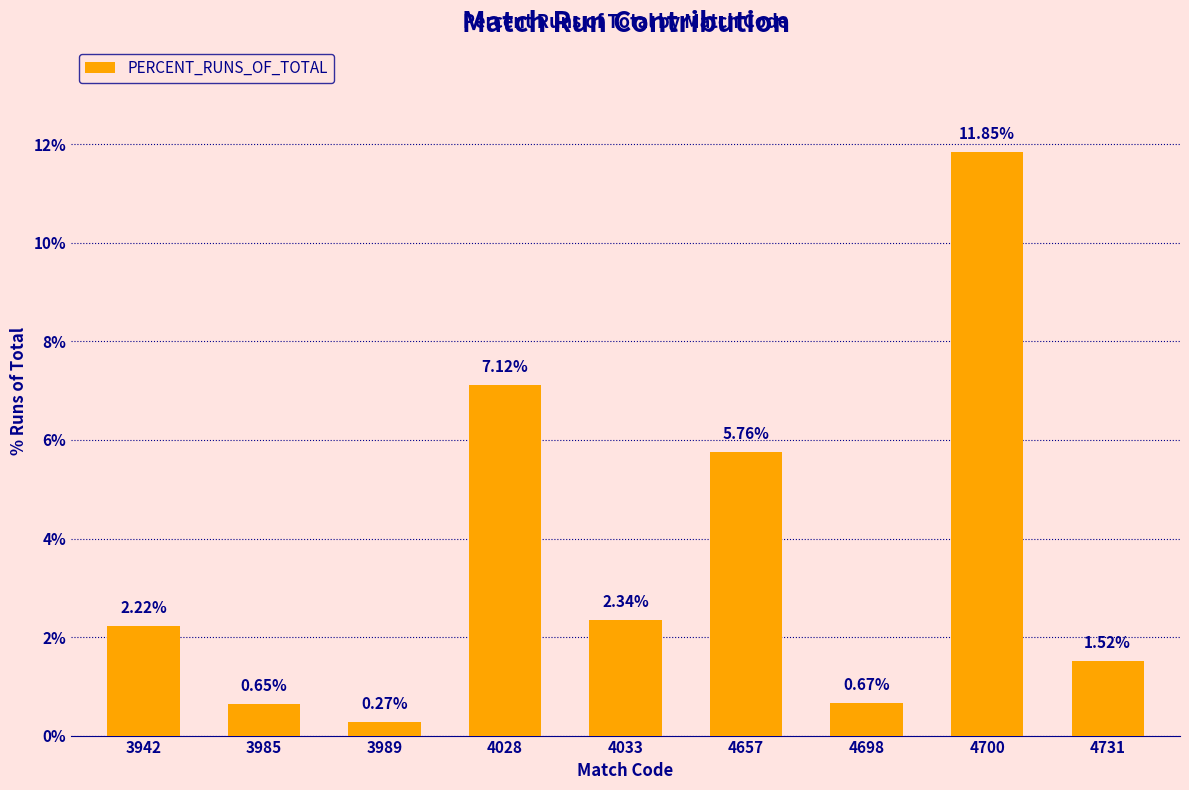

How many values are below 2?

4